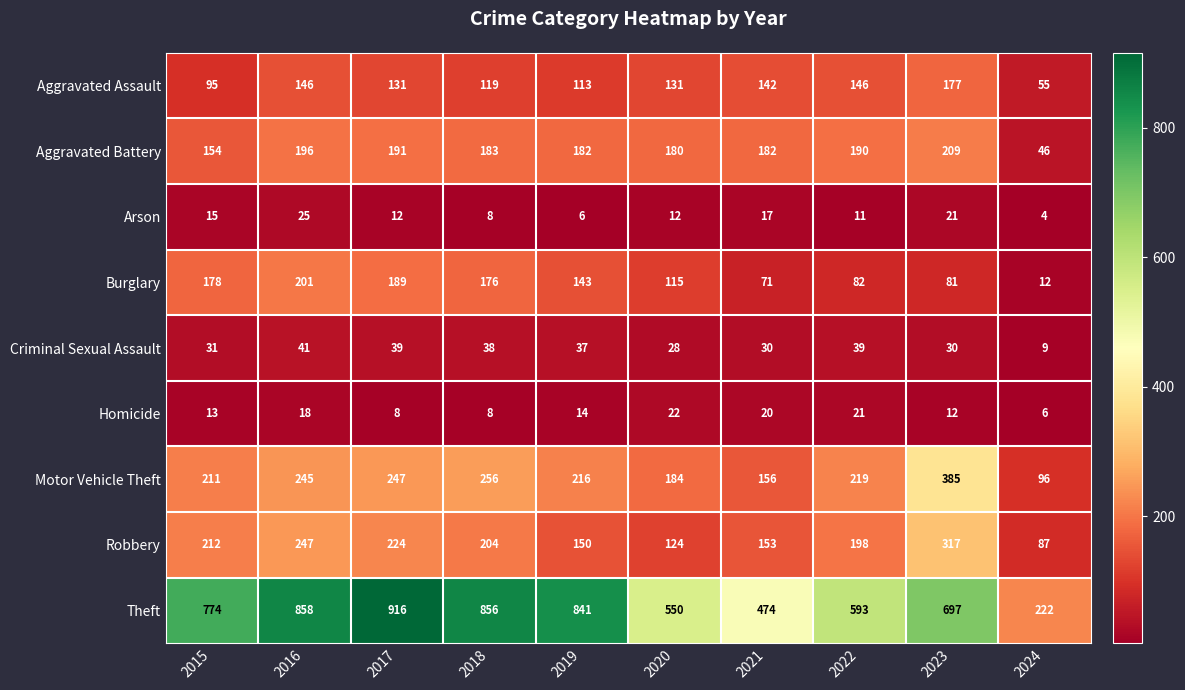

Where is Arson nearest to the value 14?

2015